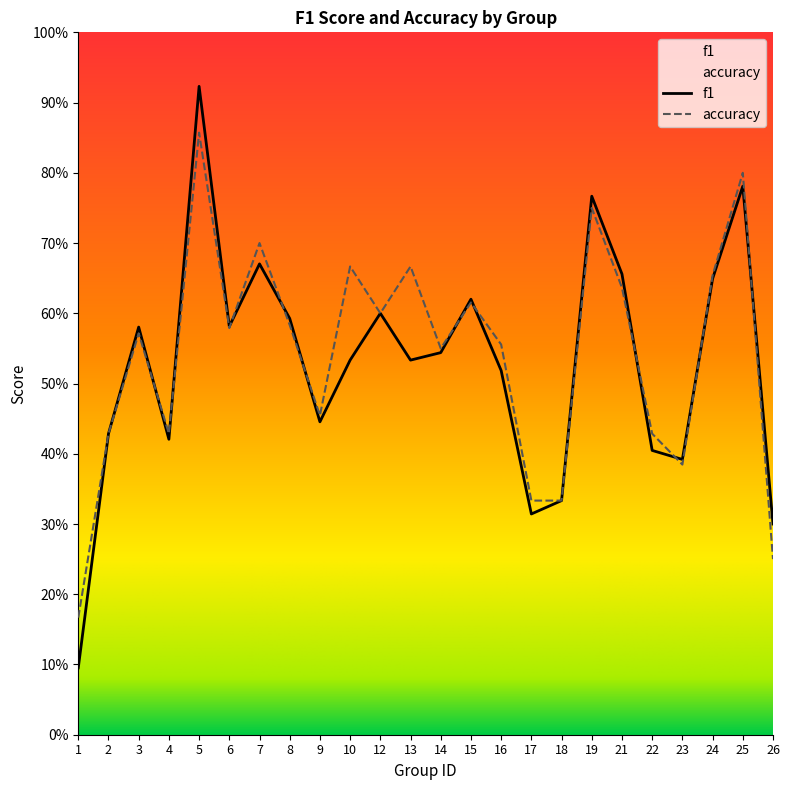

Which label corresponds to the largest value in the chart?

5